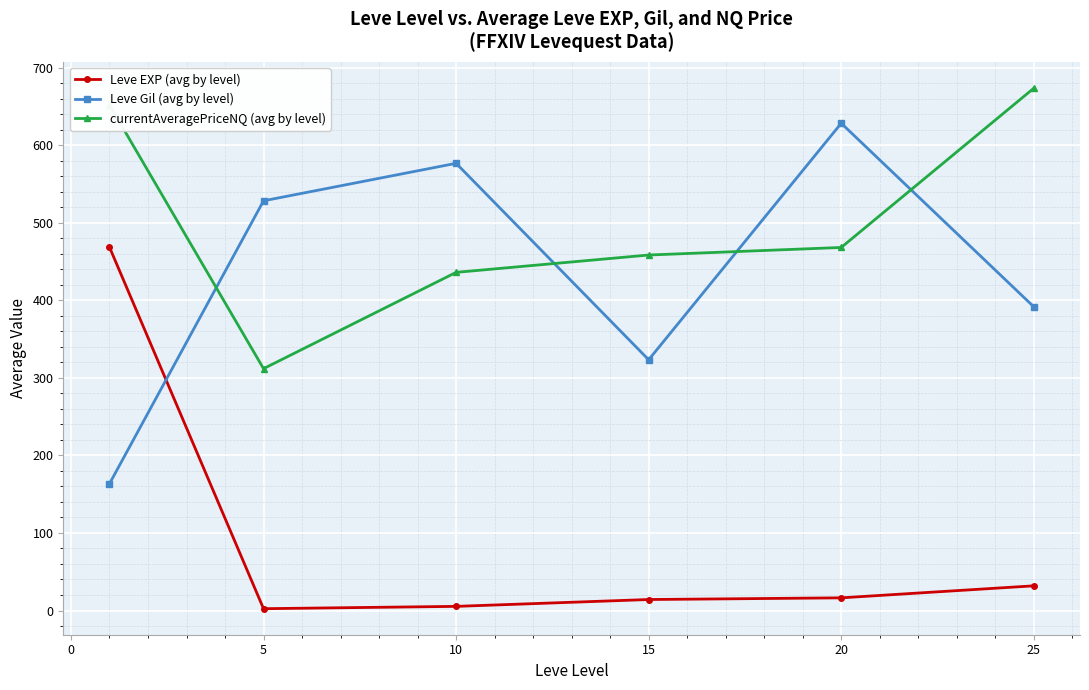

What is the difference between the maximum and minimum values in the Leve EXP (avg by level) series?

466.2